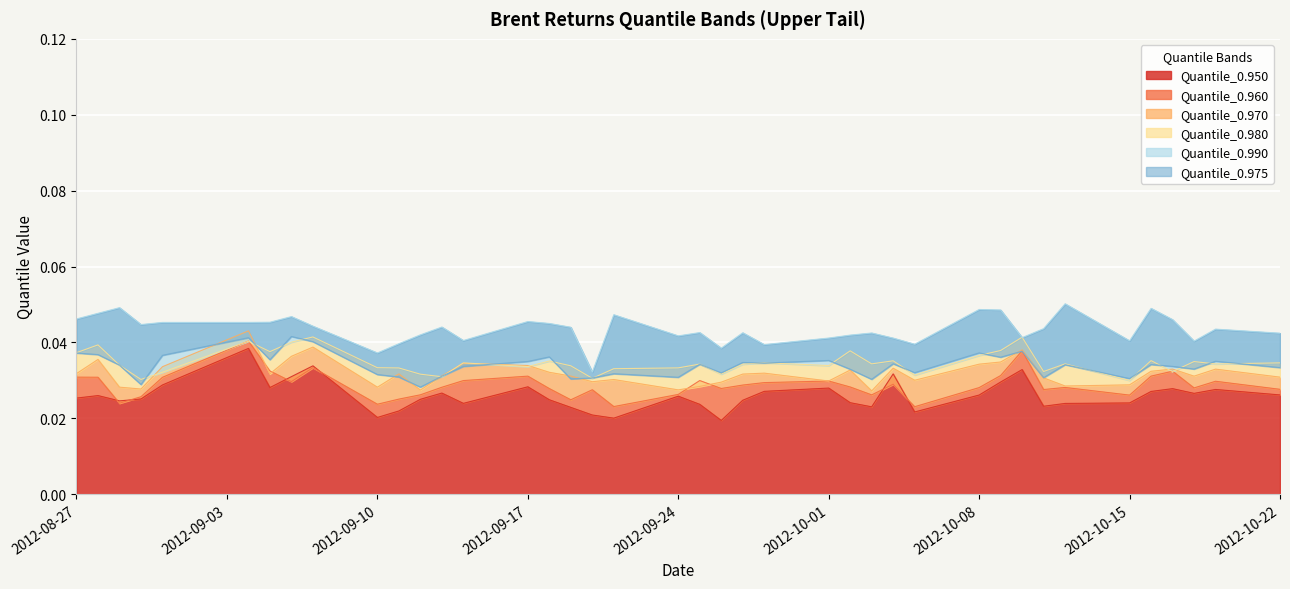

How many lines are shown in the chart?

6